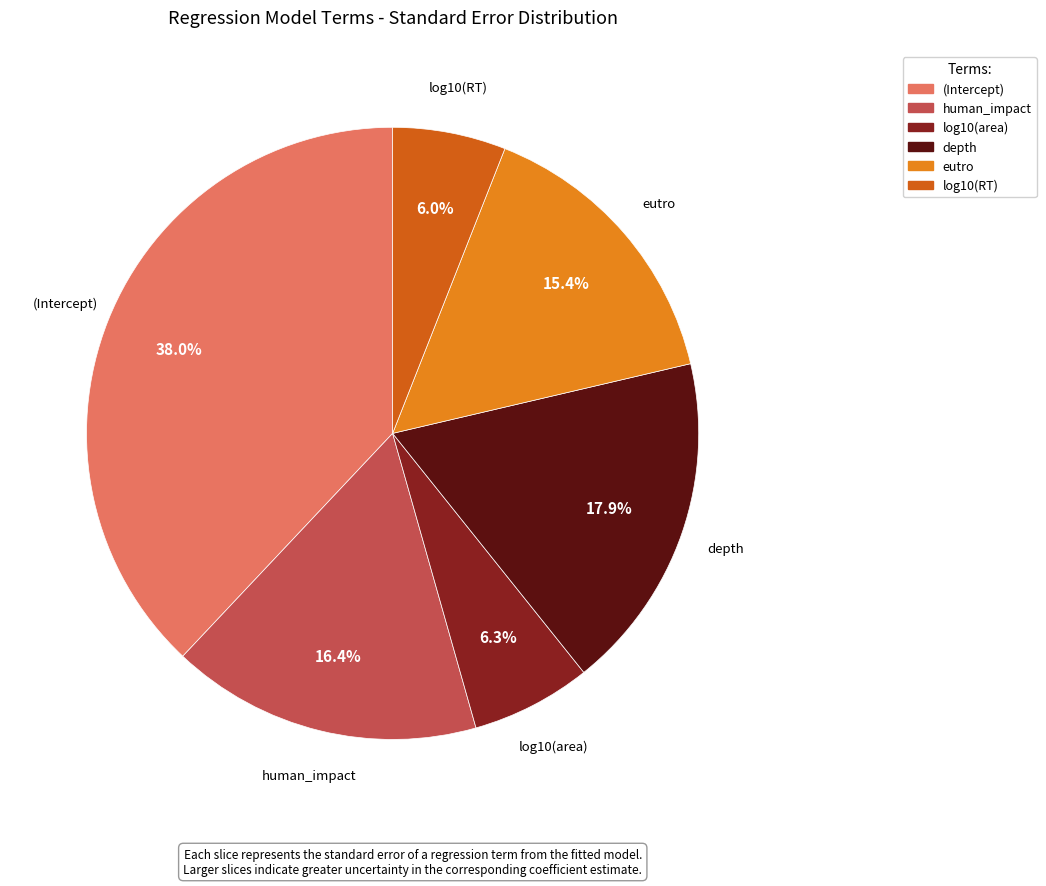

Is it true that log10(RT) is 6% of the pie?

True